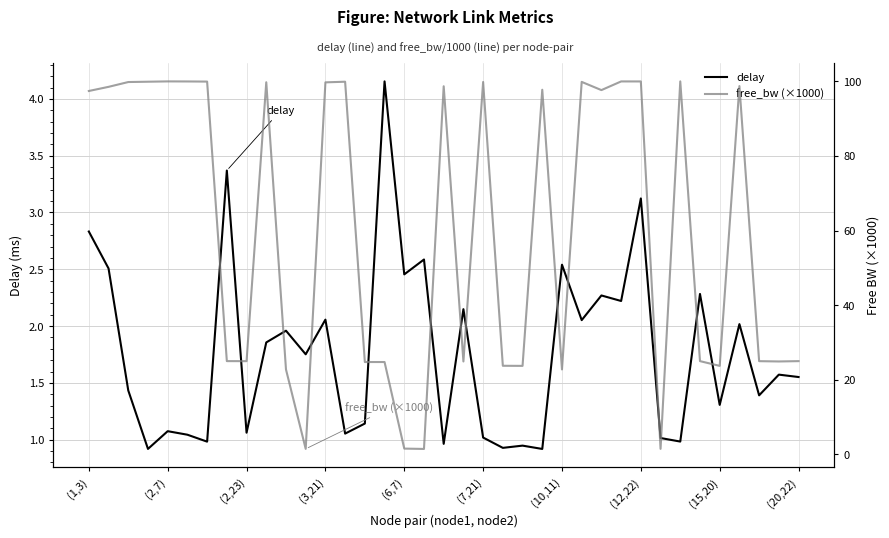

The delay series shows 0.8 at (6,7). True or false?

False